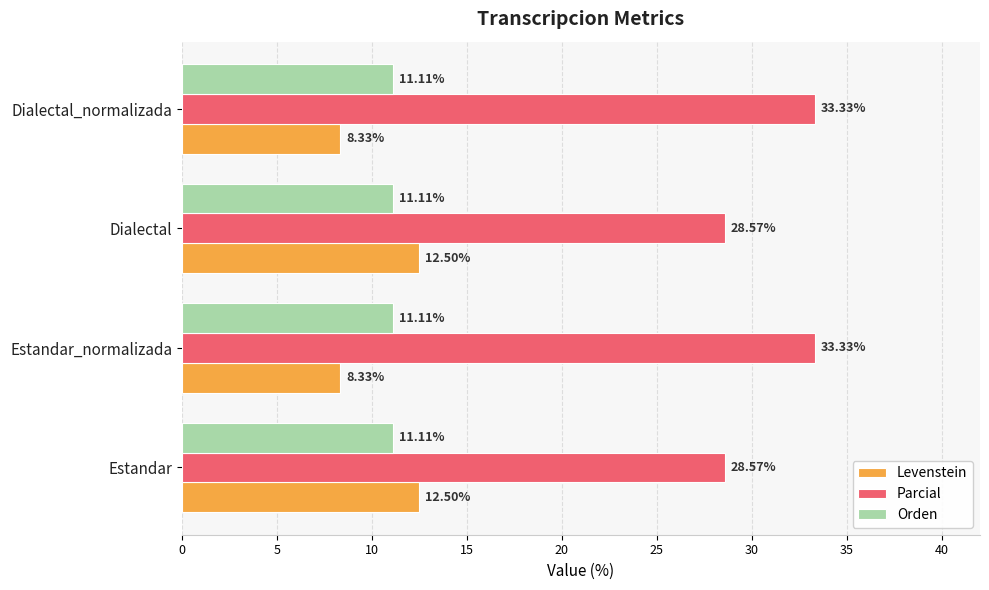

Which series has the largest range (max minus min)?

Parcial